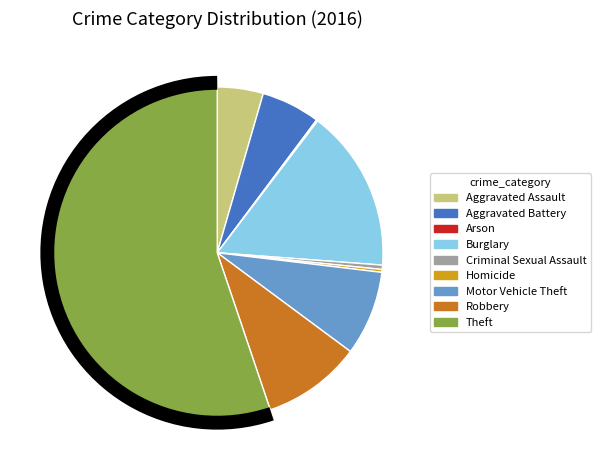

What is the largest slice in the pie chart?

Theft